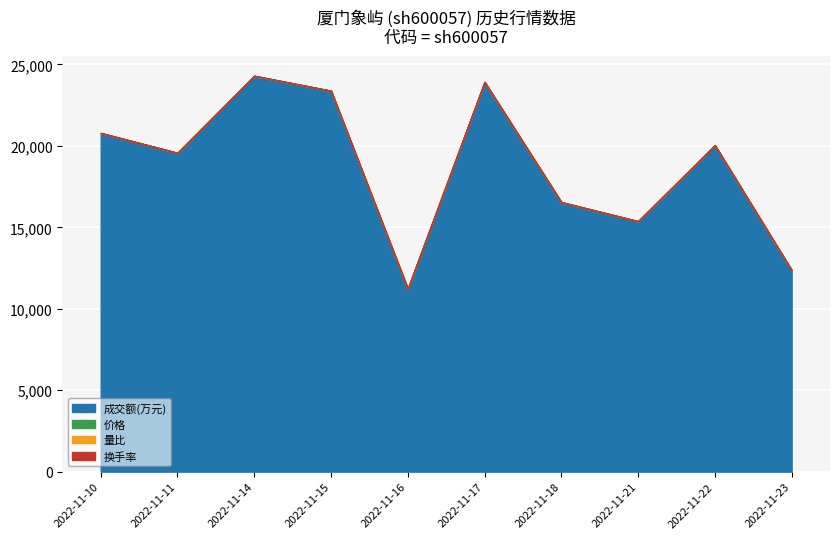

At which label does 成交额(万元) reach its minimum?

2022-11-16